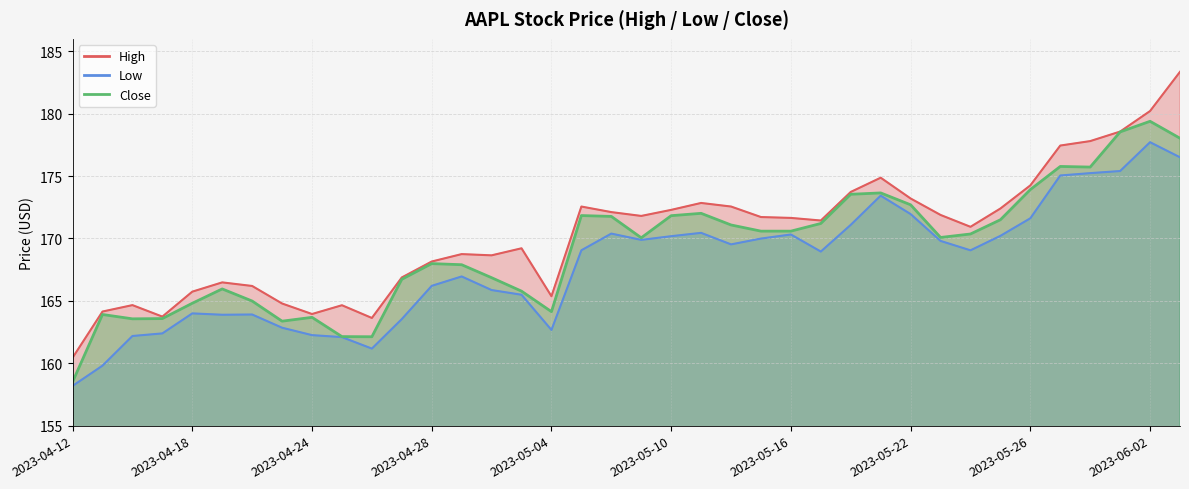

How many categories are shown in the chart?

38